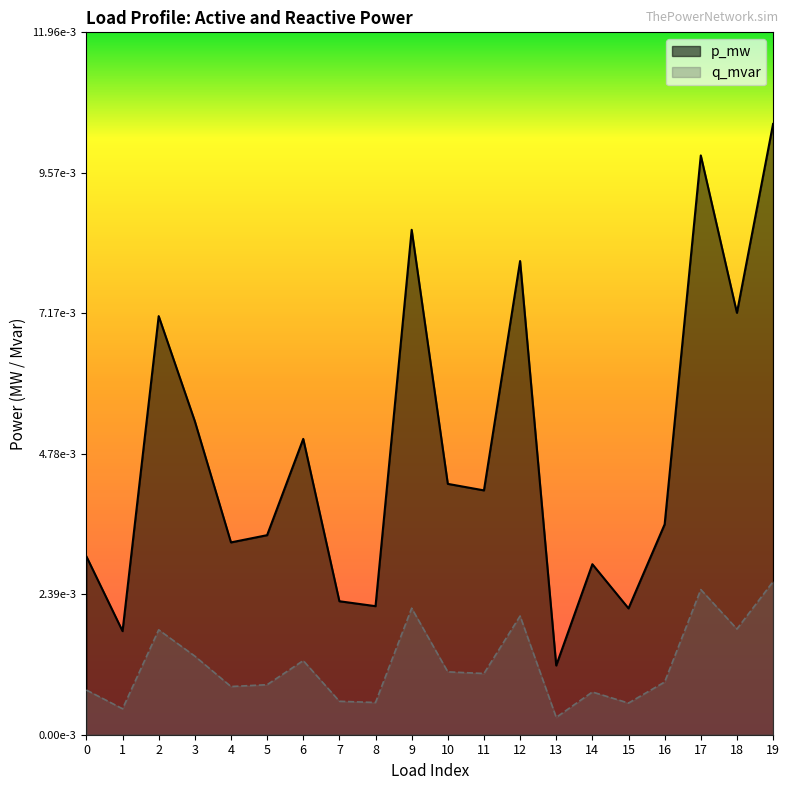

At which label does q_mvar reach its minimum?

13